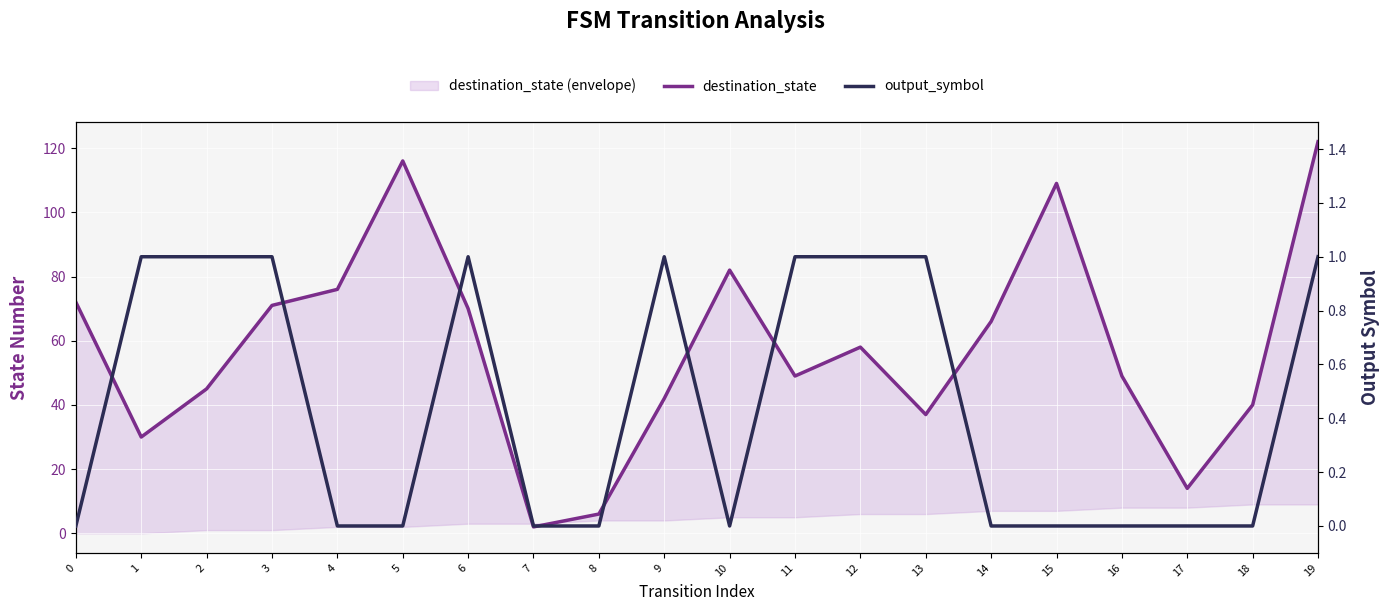

What is the difference between the second highest and second lowest values in the output_symbol series?

1